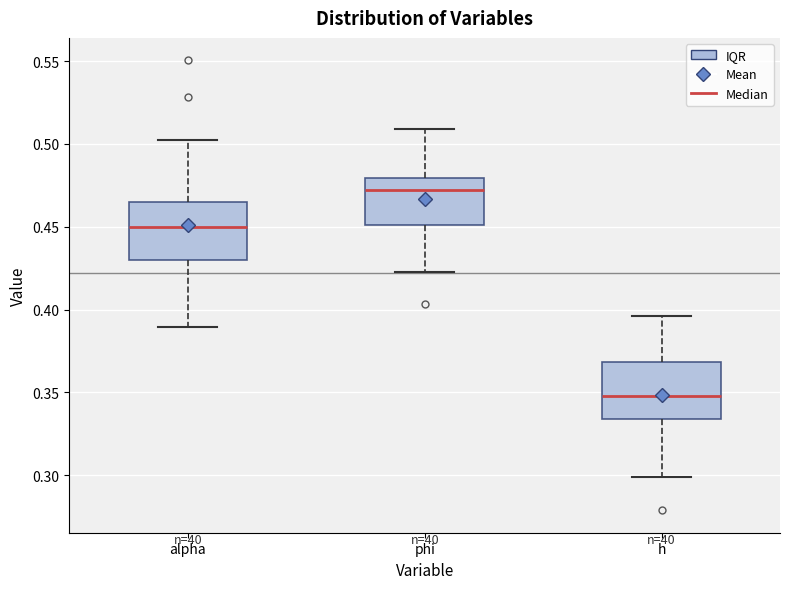

Reading left to right, transcribe this box plot: for each box, give where its median line is, the range the box spans, and where its two whiskers end, as read against the y-axis. The values are not printed on the chart, so give them approximately, as read against the axis.

alpha: median 0.450, box 0.430 to 0.465, whiskers 0.390 to 0.500
phi: median 0.470, box 0.450 to 0.480, whiskers 0.425 to 0.510
h: median 0.350, box 0.335 to 0.370, whiskers 0.300 to 0.395